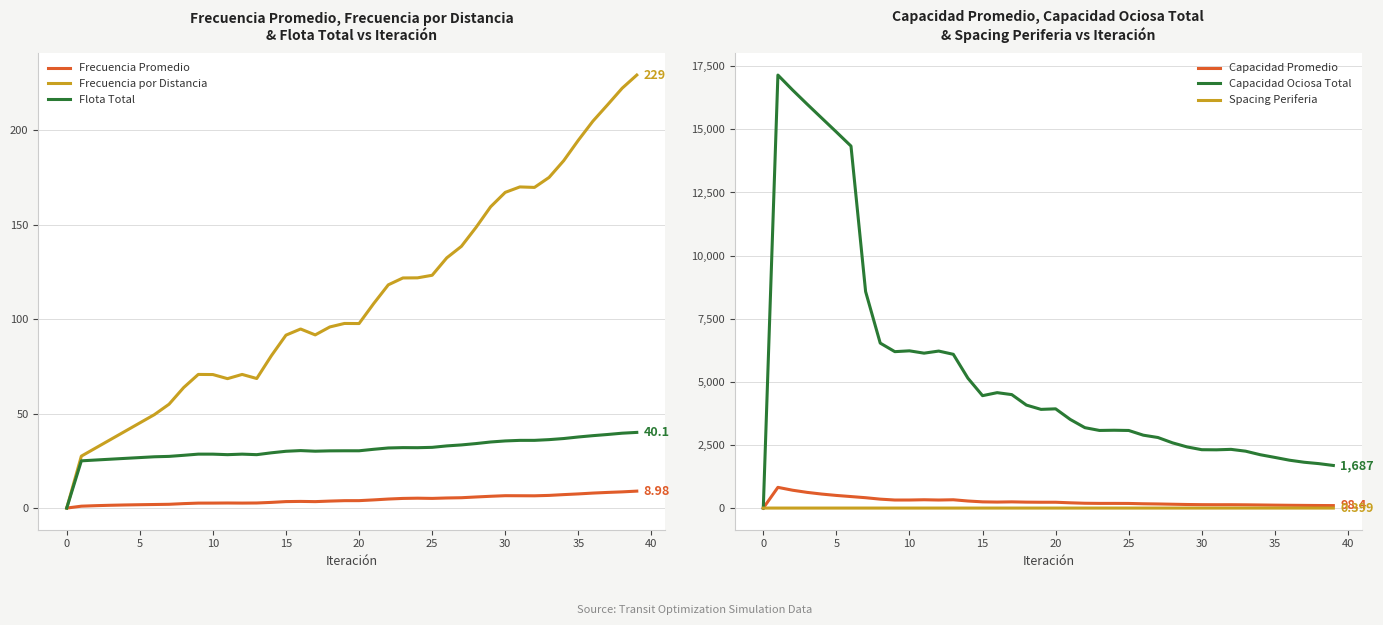

Is the value of Flota Total at 30 greater than the value of Frecuencia Promedio at 10?

Yes